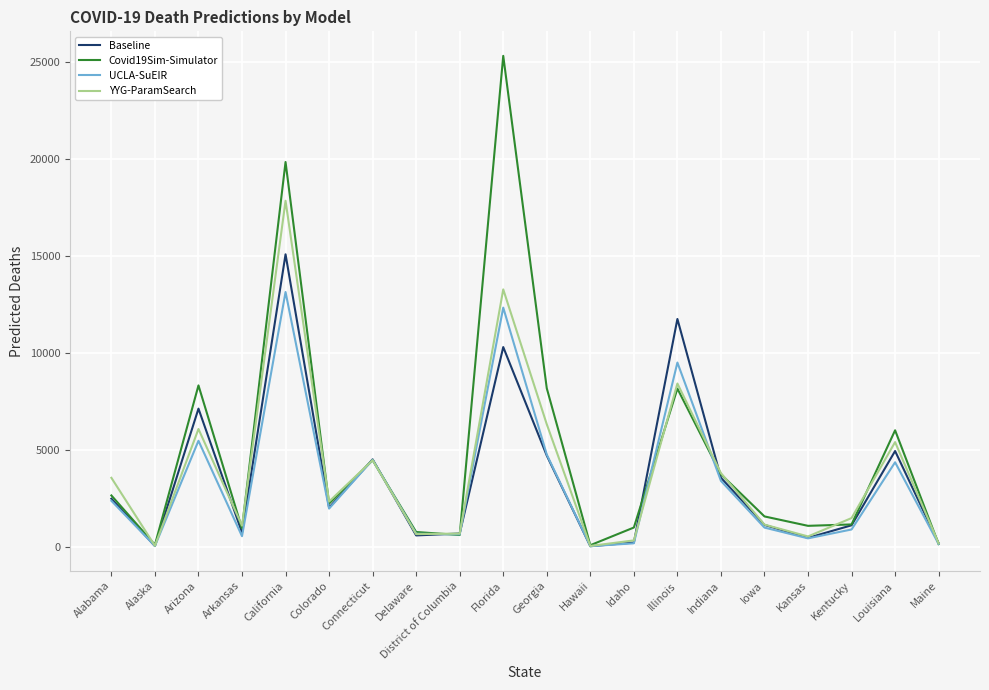

How many values in the YYG-ParamSearch series are below 2325?

10